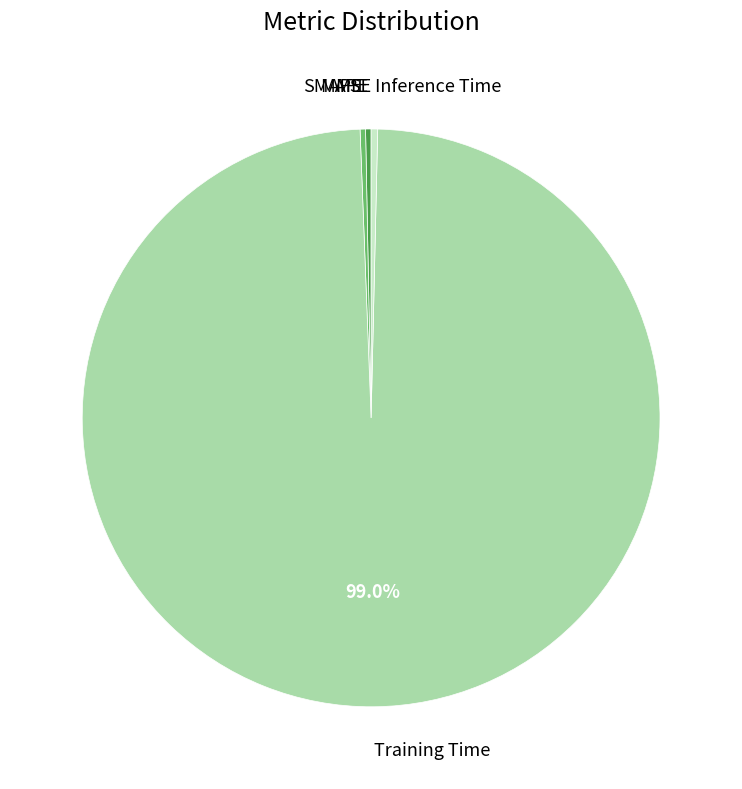

Is there a majority slice in this chart?

Yes